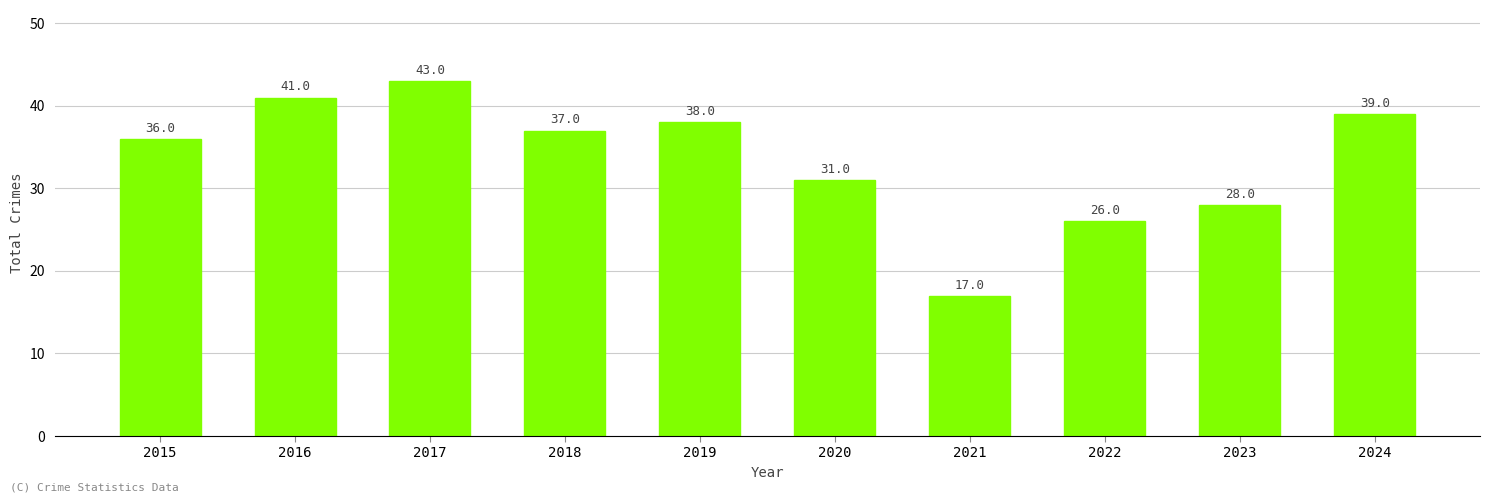

Rank the categories by value from lowest to highest.

2021, 2022, 2023, 2020, 2015, 2018, 2019, 2024, 2016, 2017